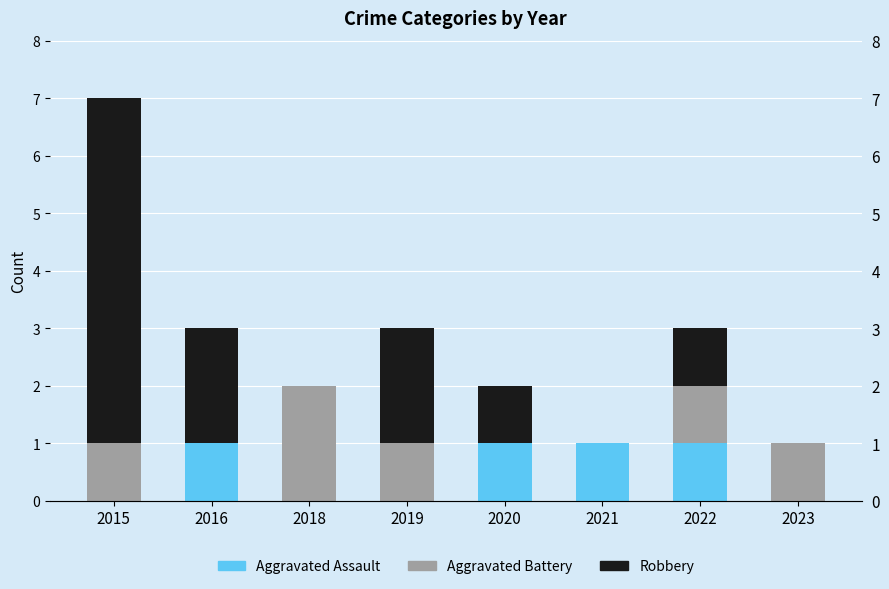

Count the number of categories in the chart.

8